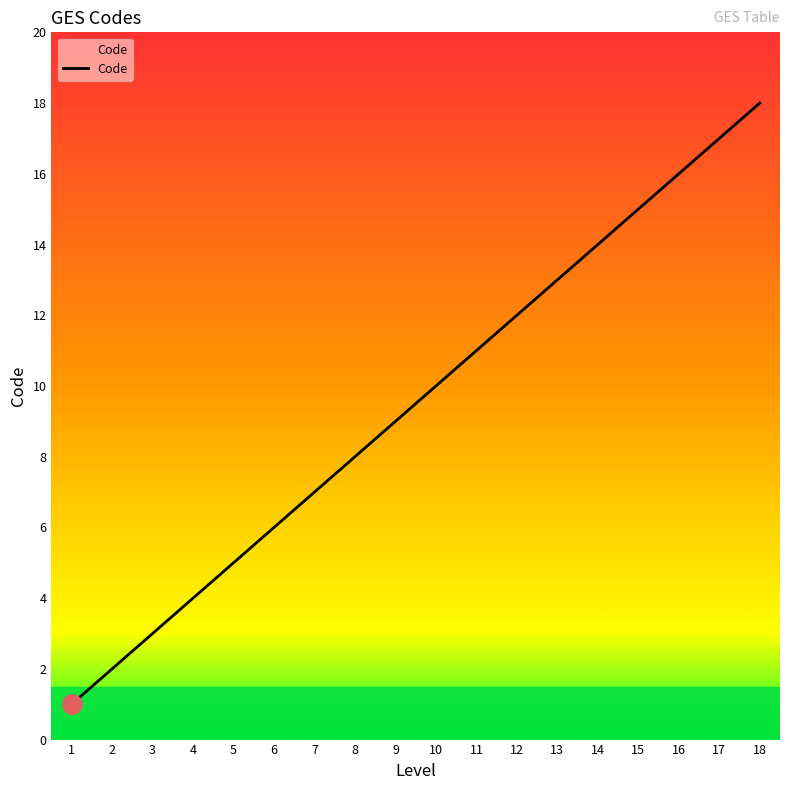

Reading left to right, extract all data points from this chart.

1	2	3	4	5	6	7	8	9	10	11	12	13	14	15	16	17	18